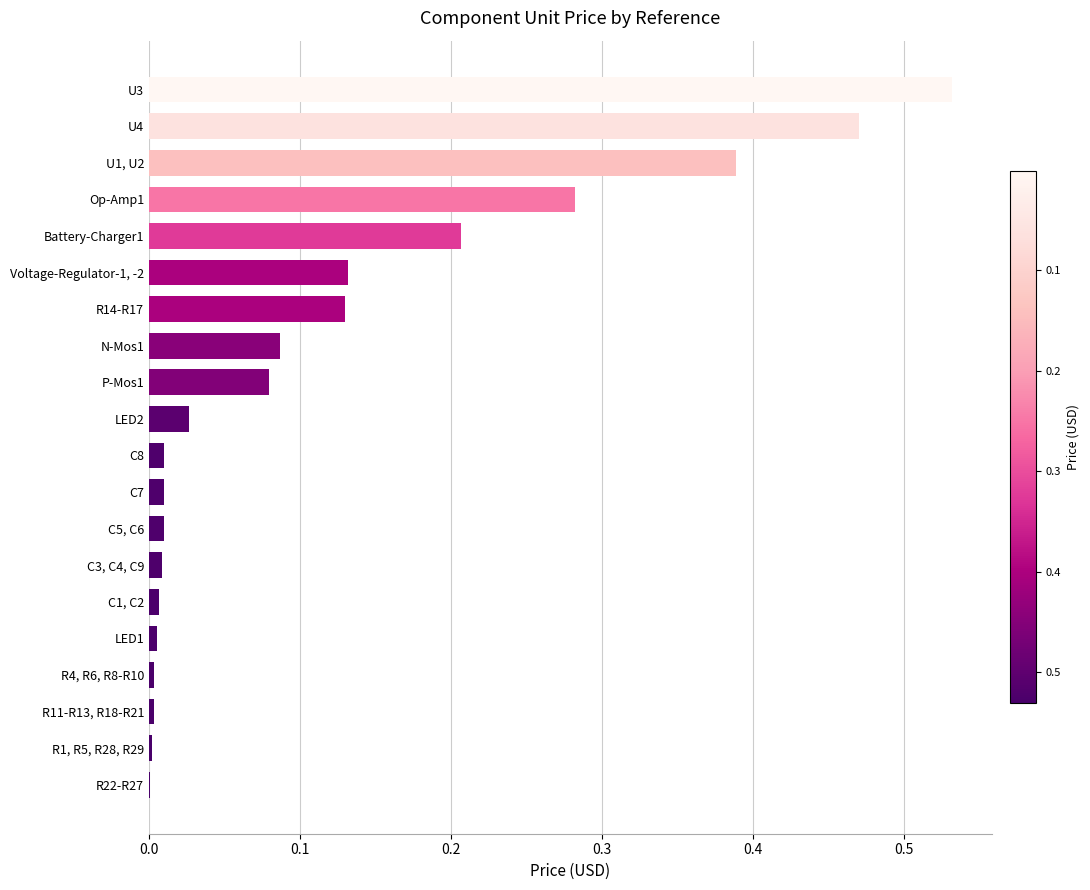

What is the change in value from Voltage-Regulator-1, -2 to U4?

+0.3